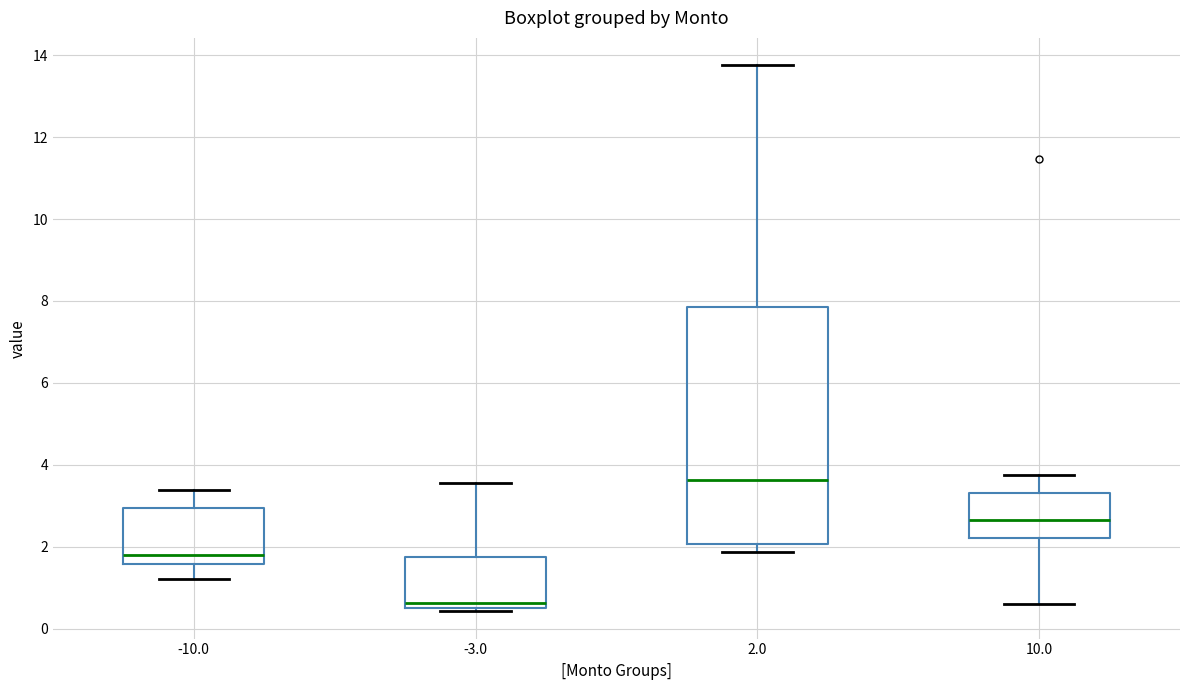

Reading left to right, transcribe this box plot: for each box, give where its median line is, the range the box spans, and where its two whiskers end, as read against the y-axis. The values are not printed on the chart, so give them approximately, as read against the axis.

-10.0: median 1.8, box 1.6 to 3.0, whiskers 1.2 to 3.4
-3.0: median 0.6 (just above the box's lower edge), box 0.6 to 1.8, whiskers 0.4 to 3.6
2.0: median 3.6, box 2.0 to 7.8, whiskers 1.8 to 13.8
10.0: median 2.6, box 2.2 to 3.4, whiskers 0.6 to 3.8